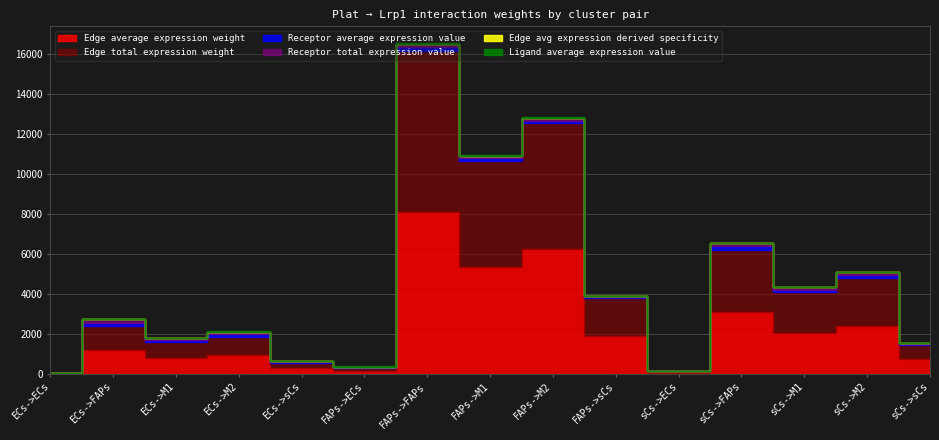

Rank the series at ECs->ECs from highest to lowest value.

Edge average expression weight, Edge total expression weight, Ligand average expression value, Receptor average expression value, Receptor total expression value, Edge avg expression derived specificity